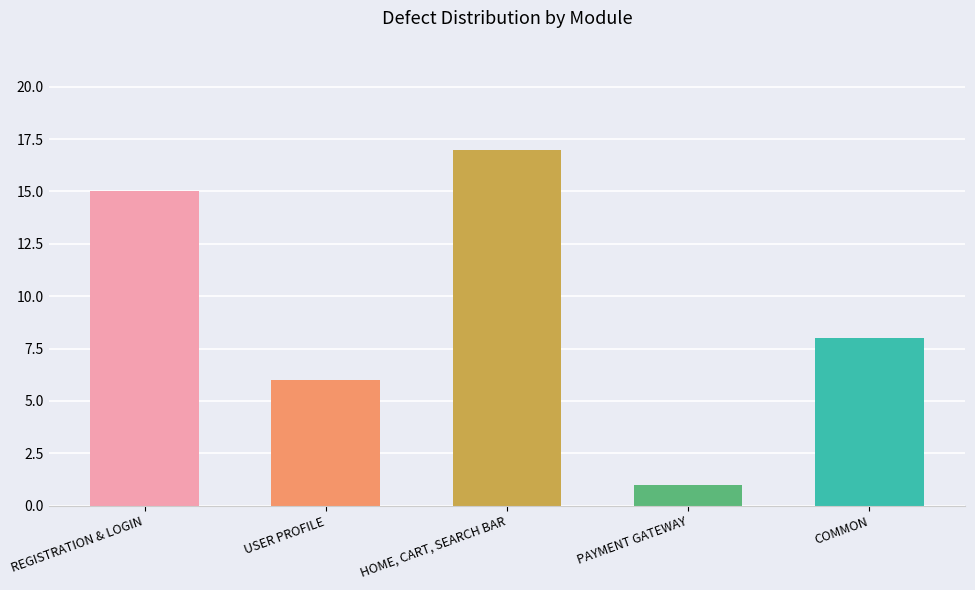

The chart shows a value of 8 at COMMON. True or false?

True